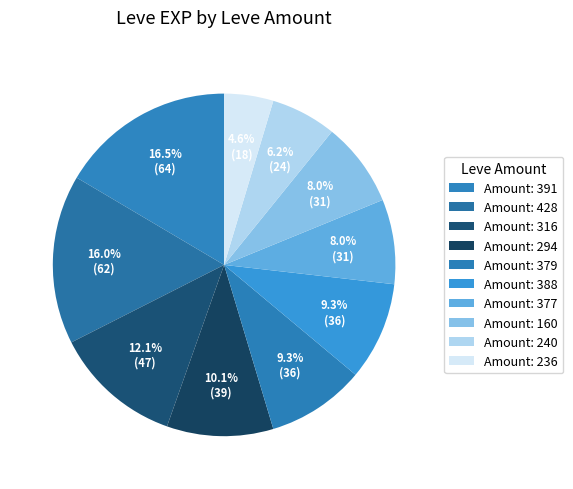

How many slices are in this pie chart?

10